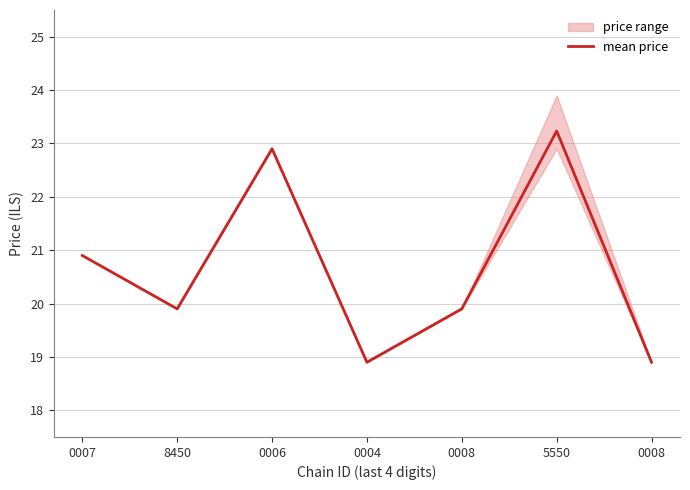

Reading right to left, extract all data points from this chart.

18.9	23.2	19.9	18.9	22.9	19.9	20.9